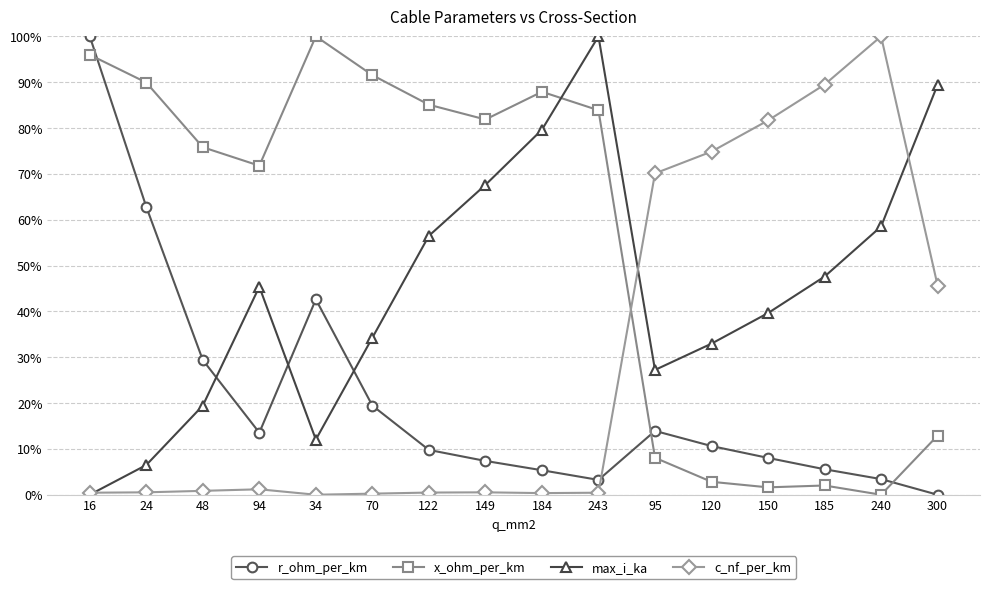

Which category has the highest value across all series?

16